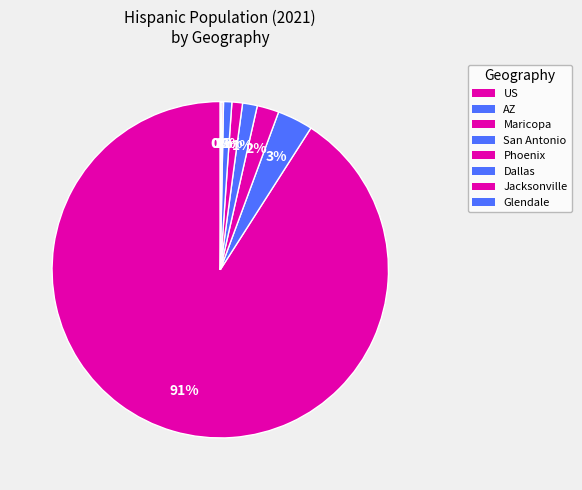

The AZ slice represents 1% of the pie. True or false?

False